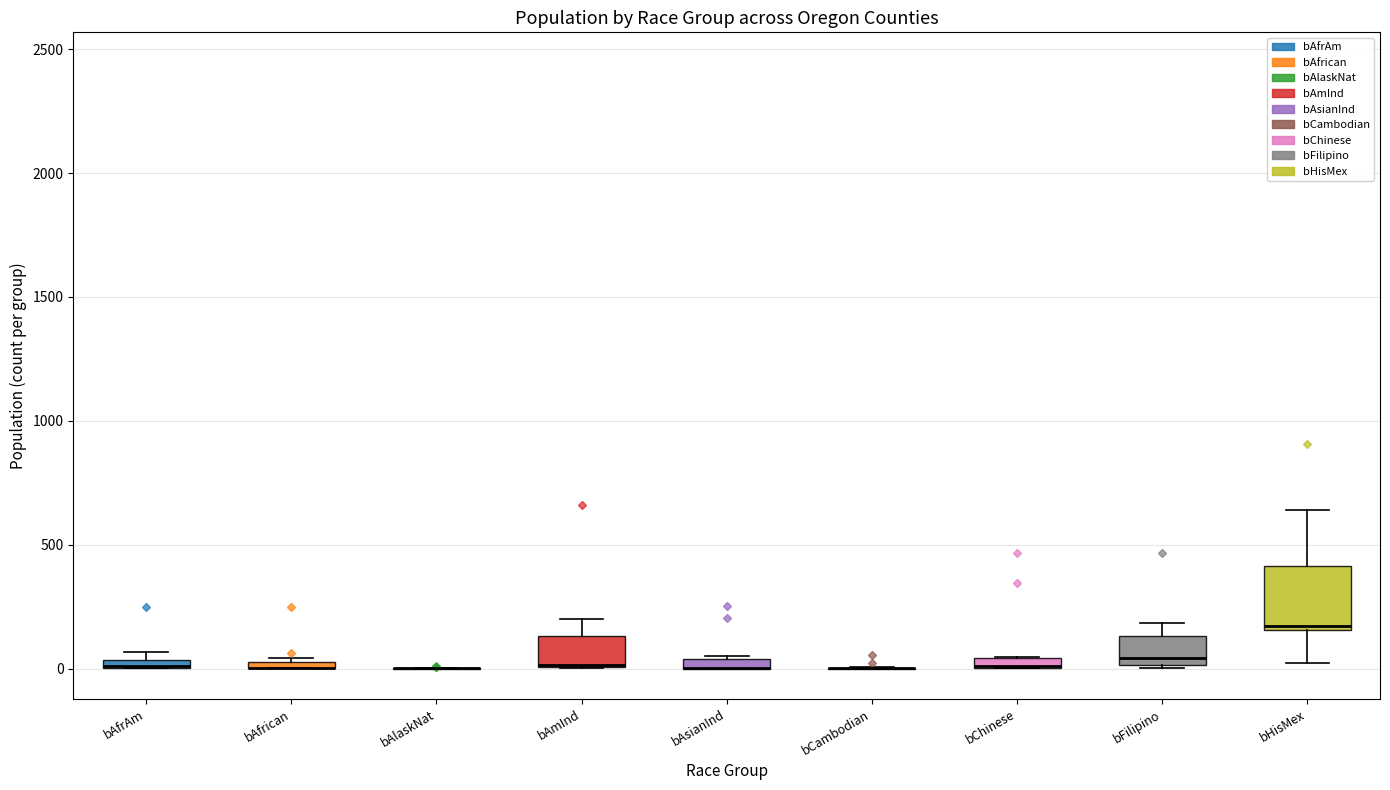

Which box is the tallest, from its lower edge to its upper edge?

bHisMex